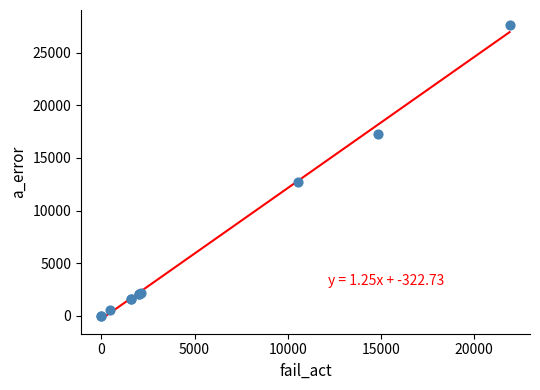

What Y value in the scatter plot is closest to 13840?

12700